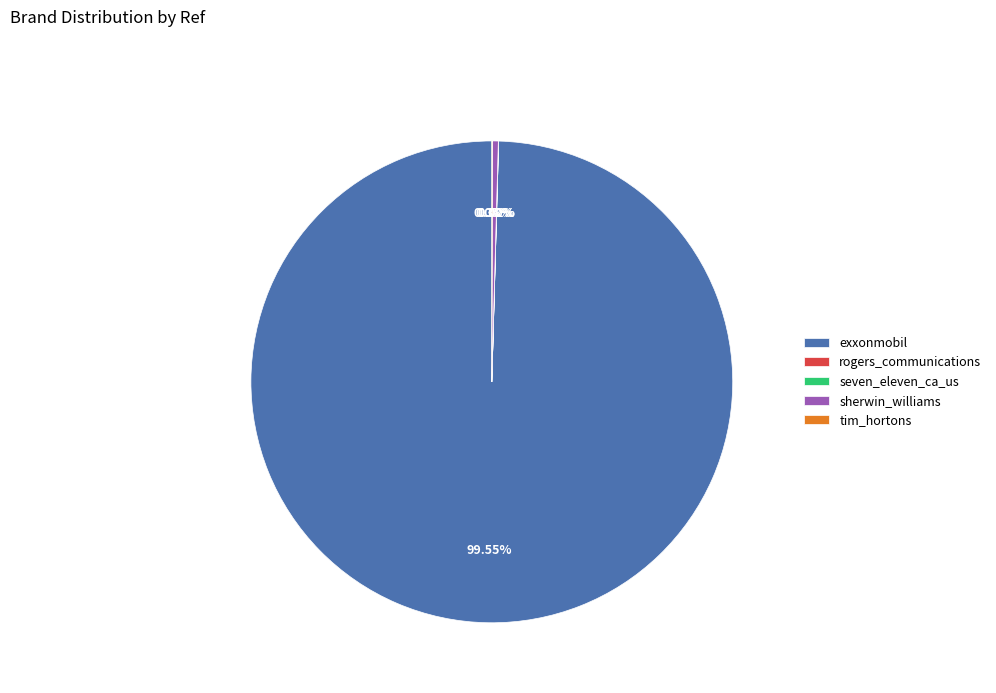

Which slice is the largest?

exxonmobil